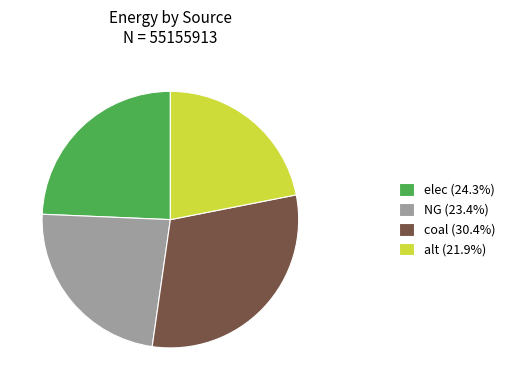

Is NG the majority of the pie?

No